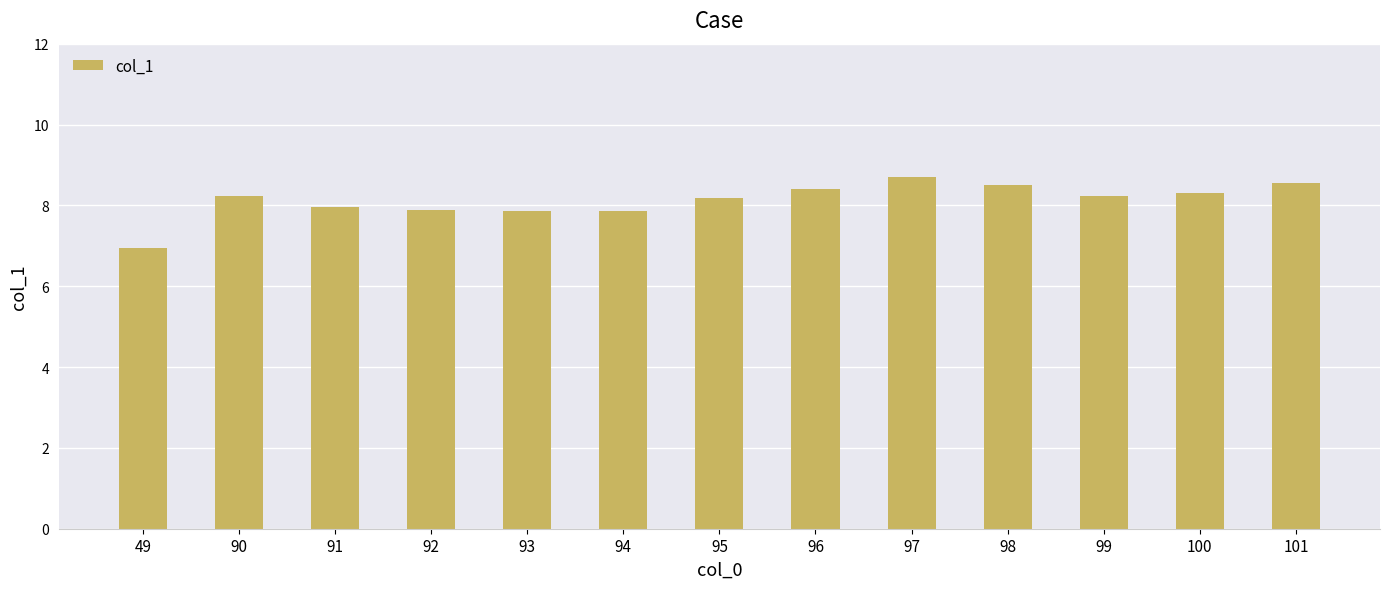

Which category has the lowest value across all series?

49